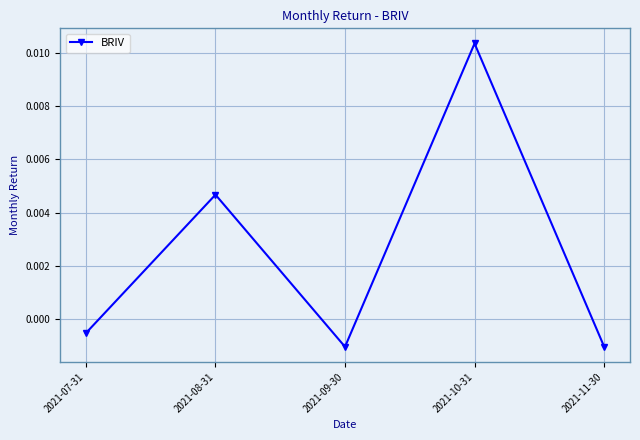

What is the label of the 3rd point from the right?

2021-09-30